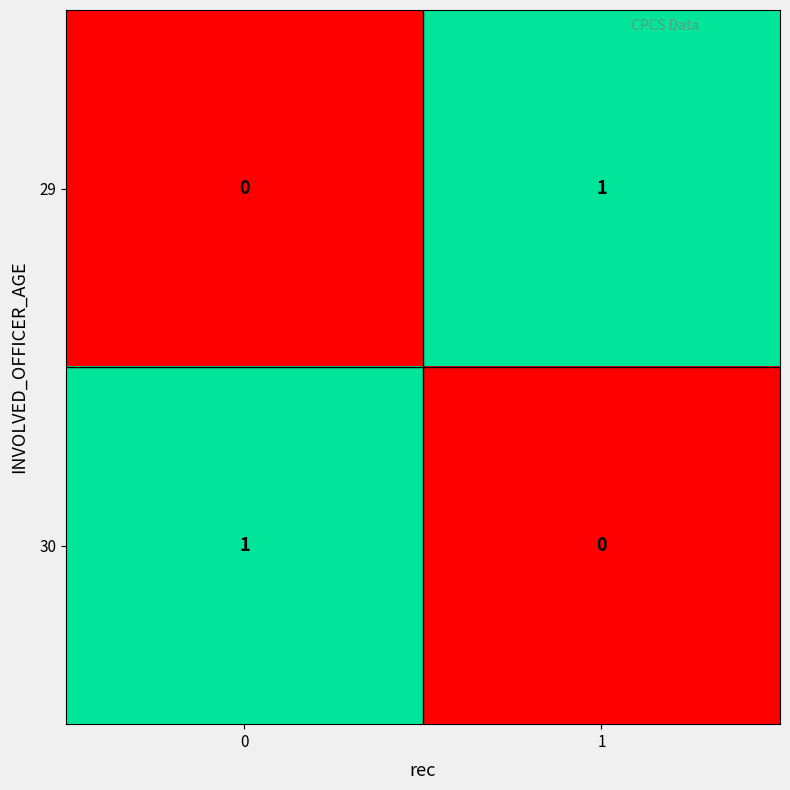

Rank the series at 1 from lowest to highest value.

30, 29